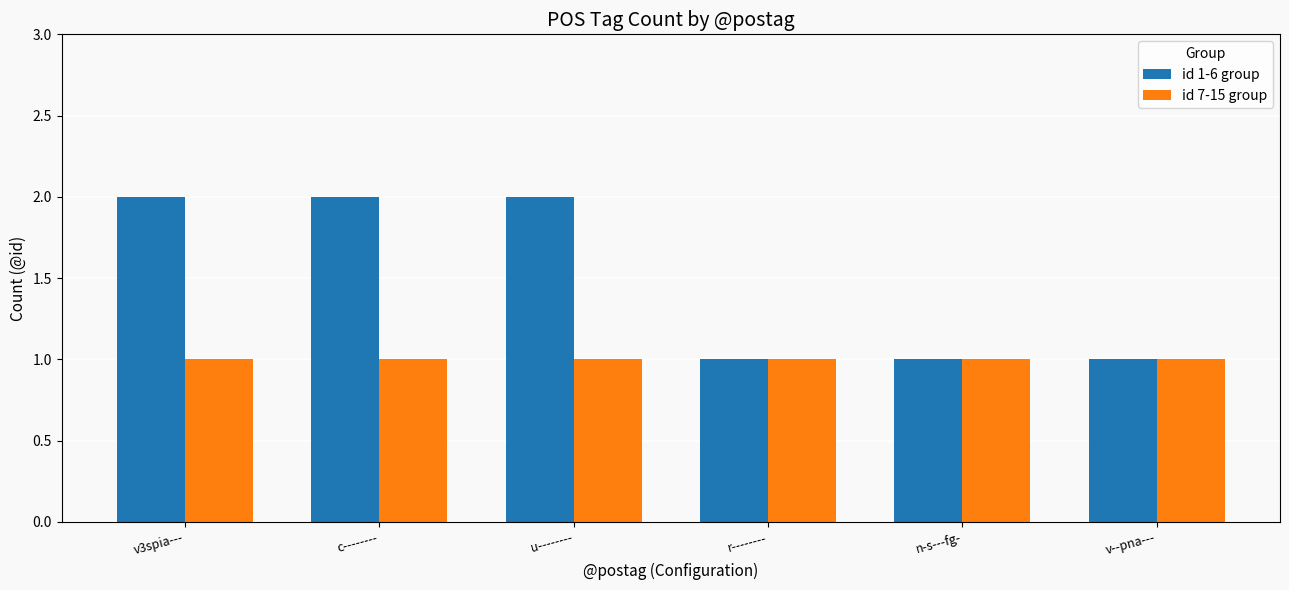

What is the total value across all series at v--pna---?

2